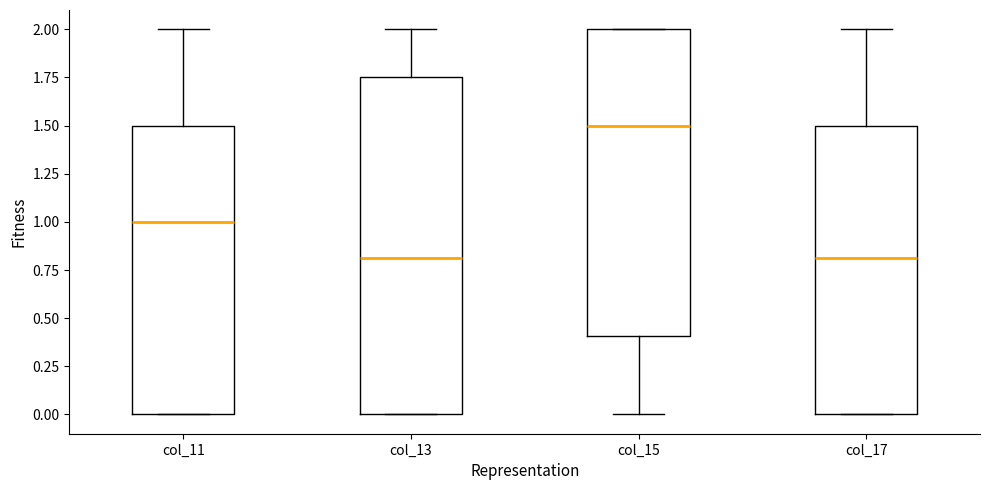

Reading left to right, transcribe this box plot: for each box, give where its median line is, the range the box spans, and where its two whiskers end, as read against the y-axis. The values are not printed on the chart, so give them approximately, as read against the axis.

col_11: median 1.00, box 0.00 to 1.50, whiskers 0.00 to 2.00
col_13: median 0.80, box 0.00 to 1.75, whiskers 0.00 to 2.00
col_15: median 1.50, box 0.40 to 2.00, whiskers 0.00 to 2.00
col_17: median 0.80, box 0.00 to 1.50, whiskers 0.00 to 2.00